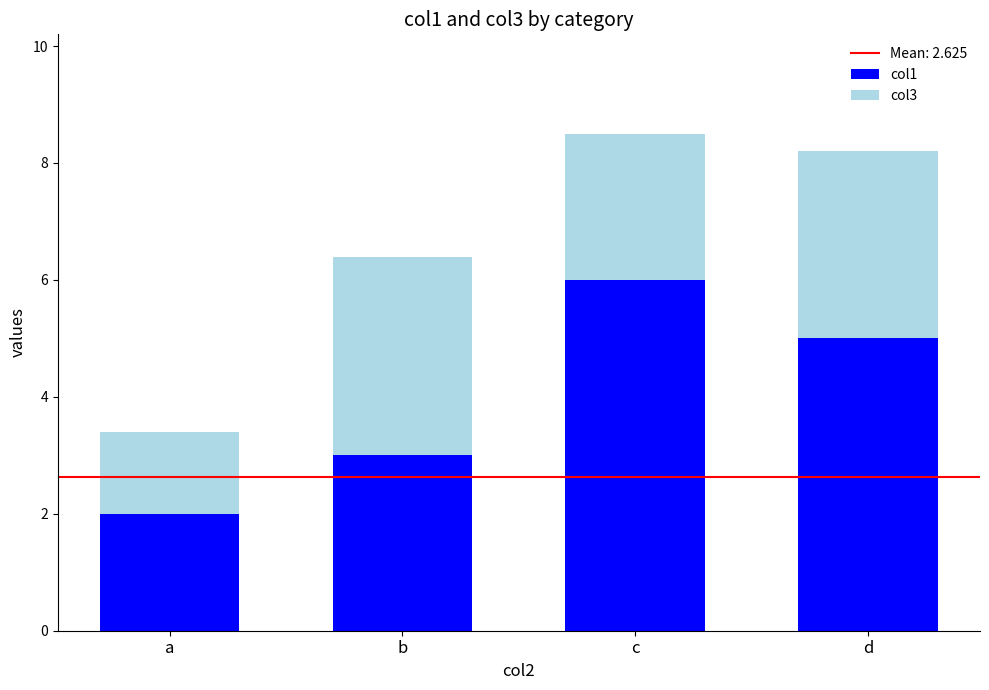

True or false: col1 has a value of 0.4 at a.

False